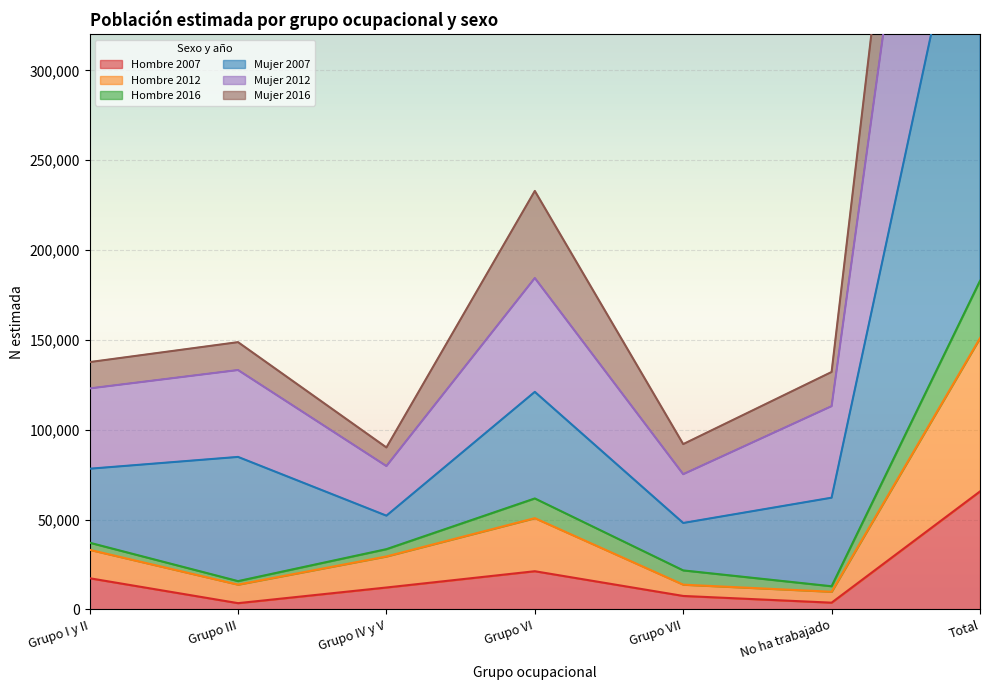

True or false: Mujer 2012 and Hombre 2007 cross at least once.

False